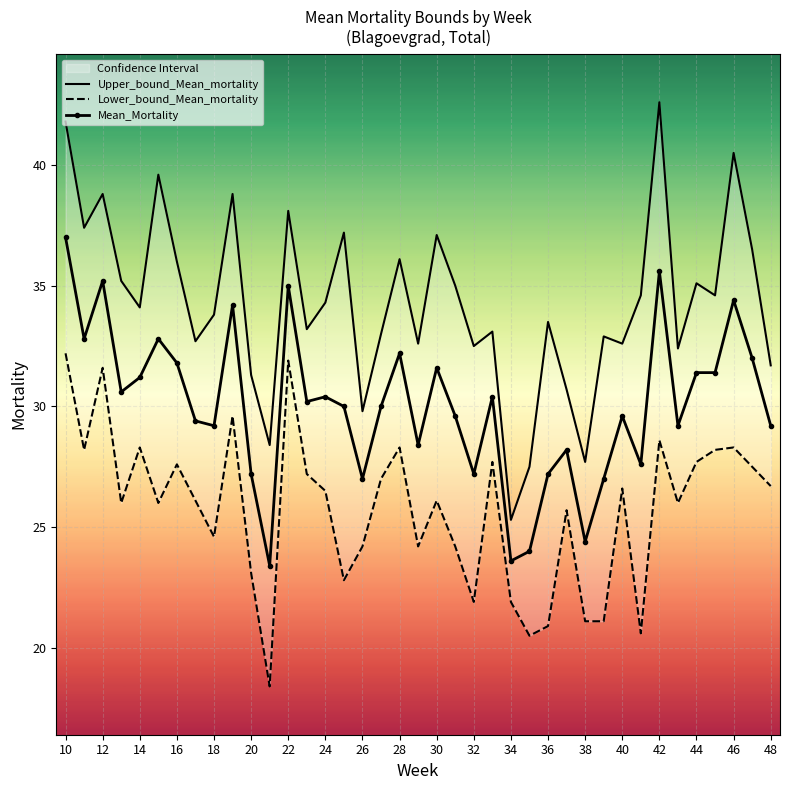

Which series has the largest total across all categories?

Upper_bound_Mean_mortality